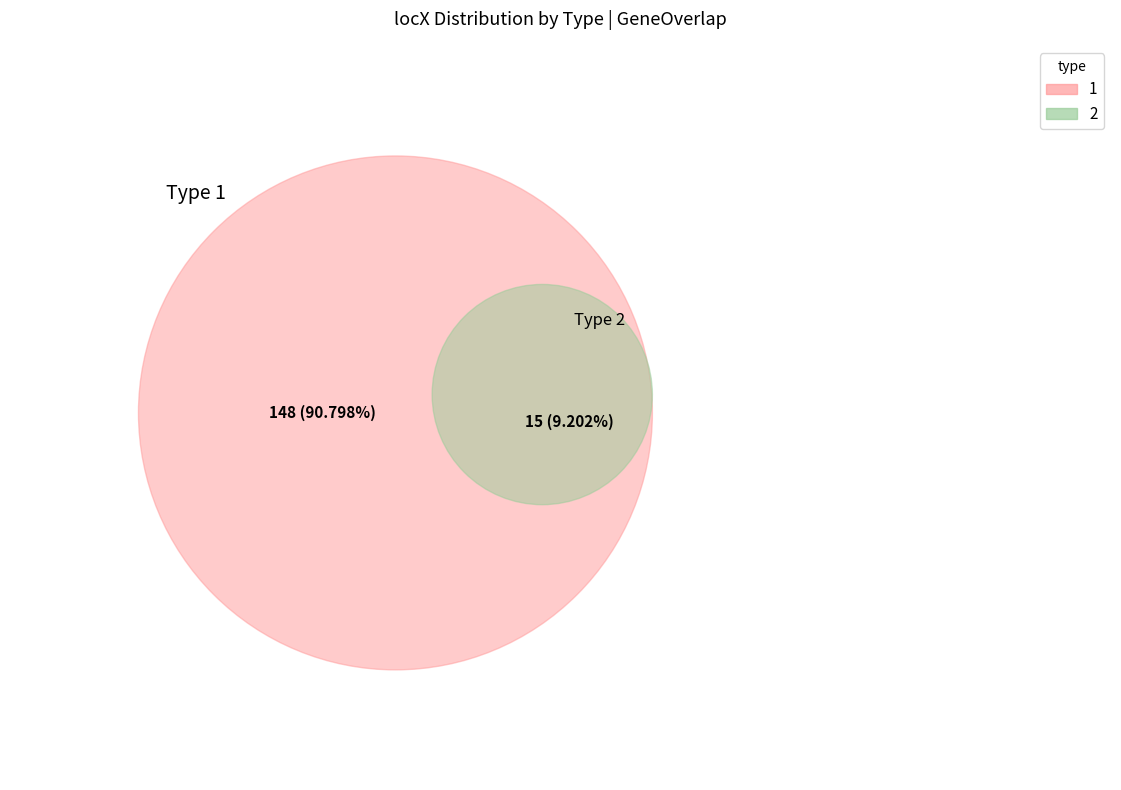

To the nearest percent, what is the average slice percentage?

50%